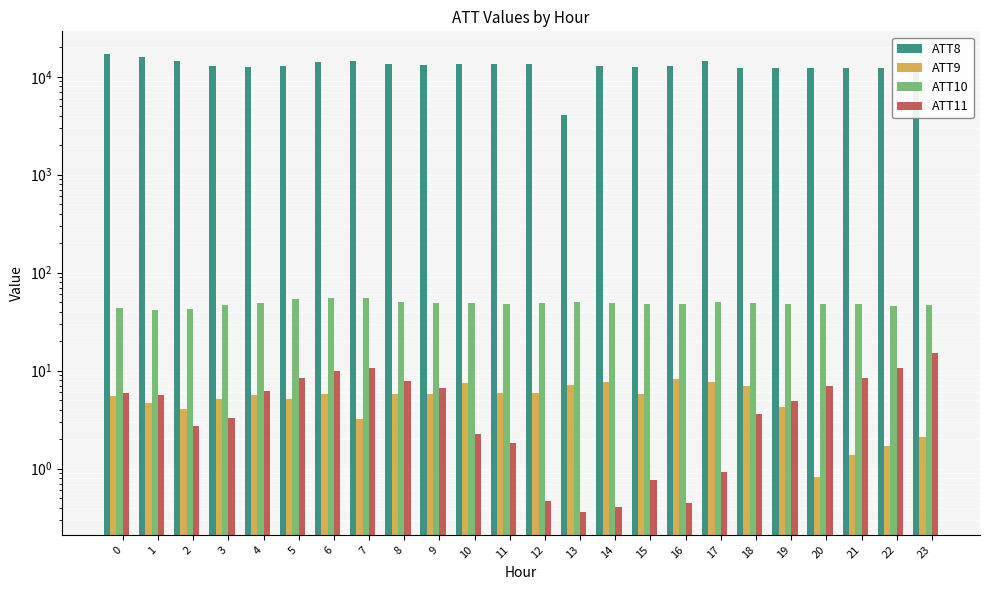

What is the approximate value of ATT9 at 15?

5.8